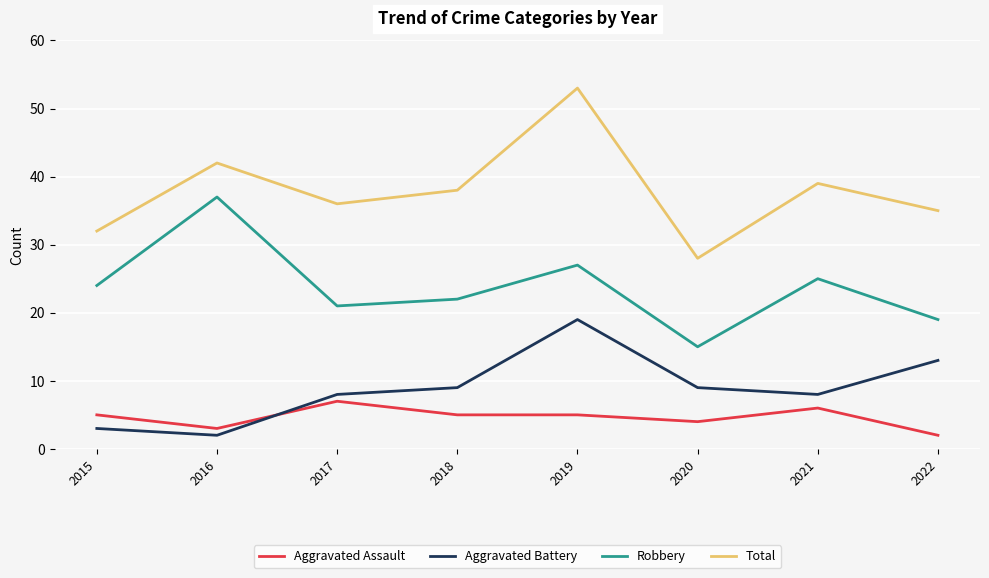

How many lines are shown in the chart?

4